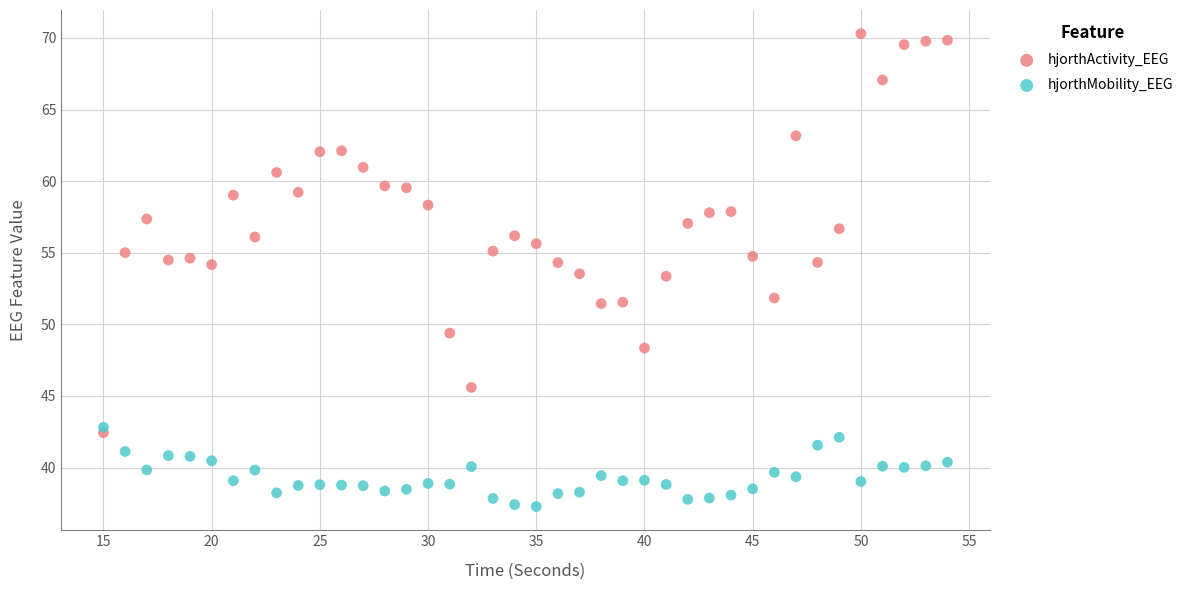

What are all the series names shown in the legend?

hjorthActivity_EEG, hjorthMobility_EEG